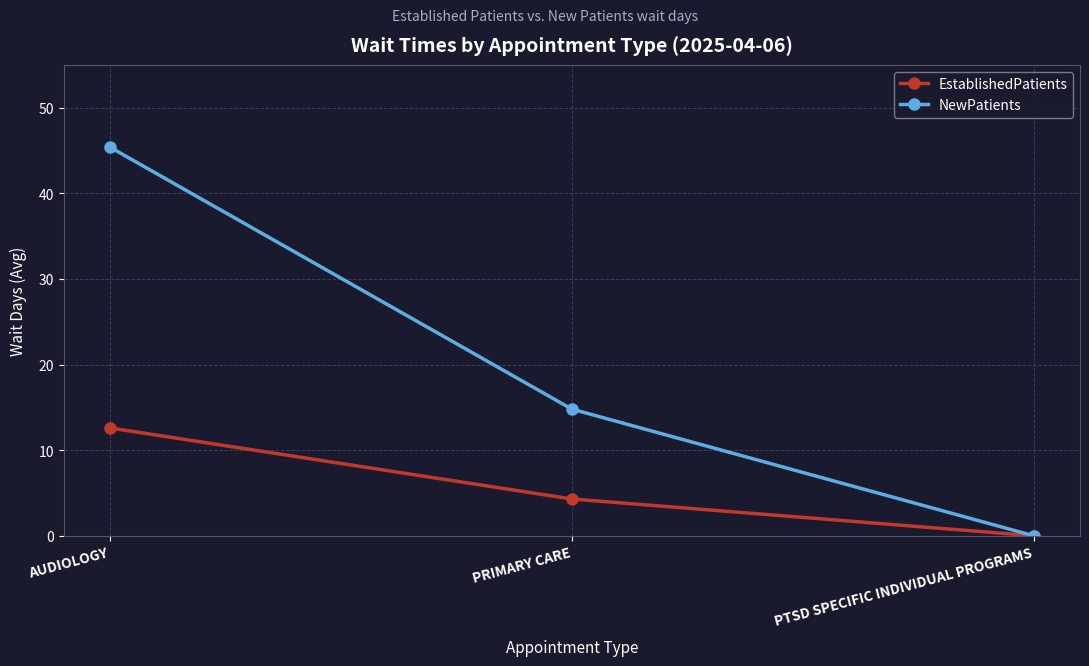

What is the sum of the EstablishedPatients values at AUDIOLOGY and PTSD SPECIFIC INDIVIDUAL PROGRAMS?

12.6